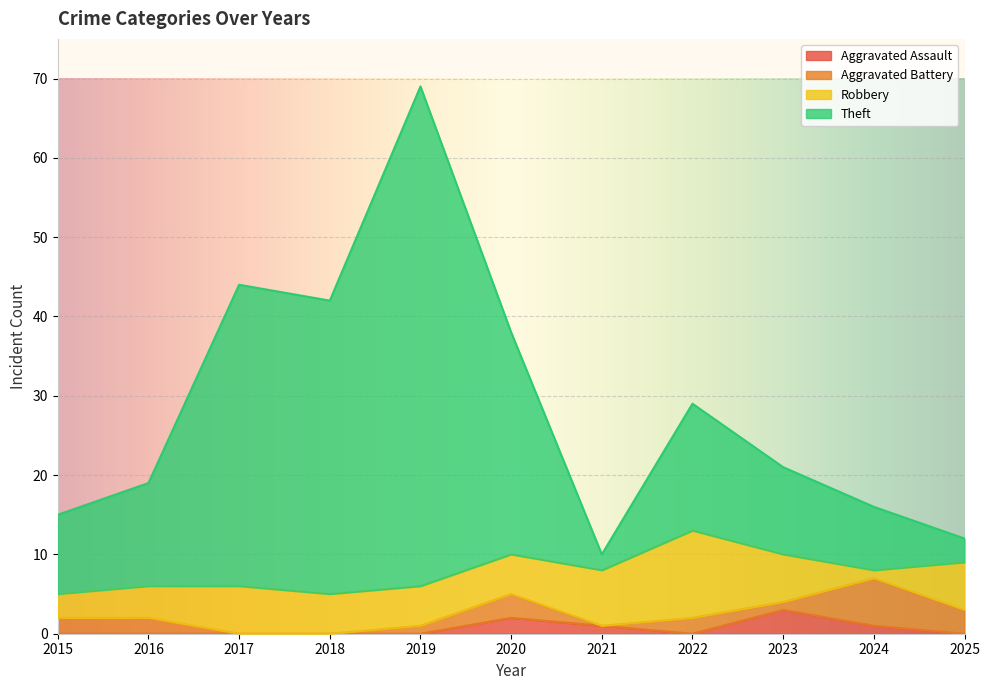

True or false: Theft has a value of 38 at 2020.

True